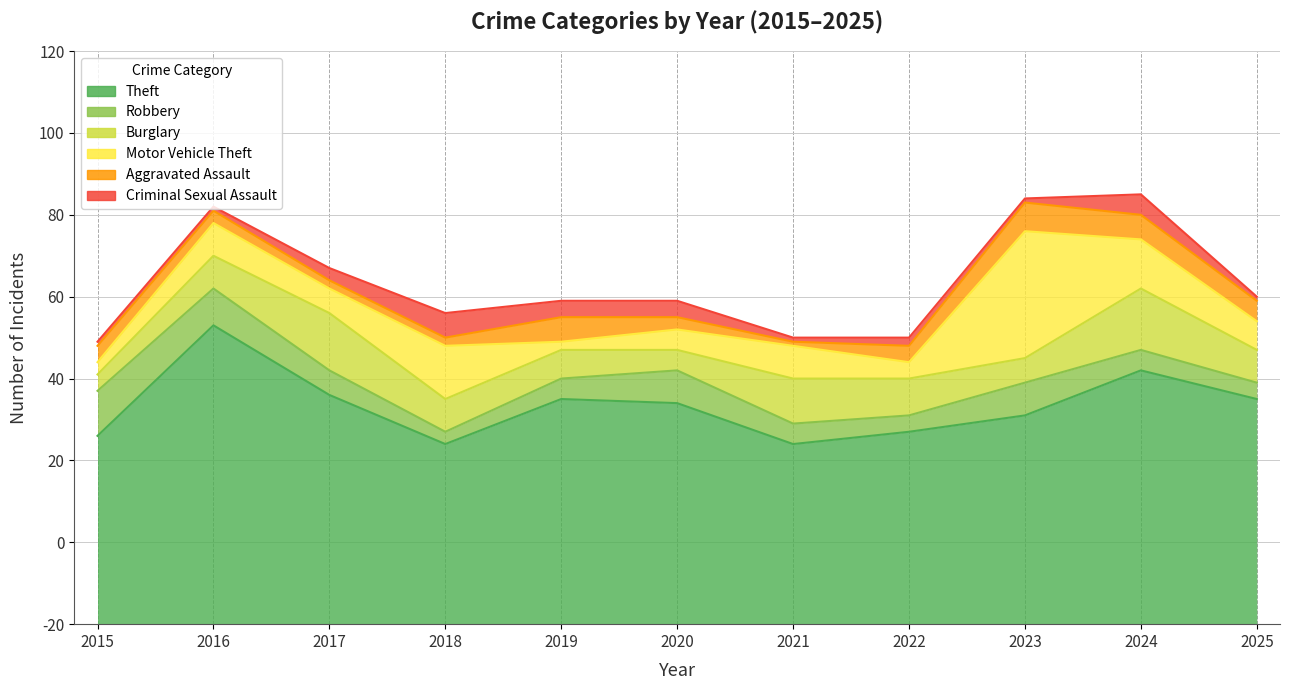

At which label does Criminal Sexual Assault reach its minimum?

2015